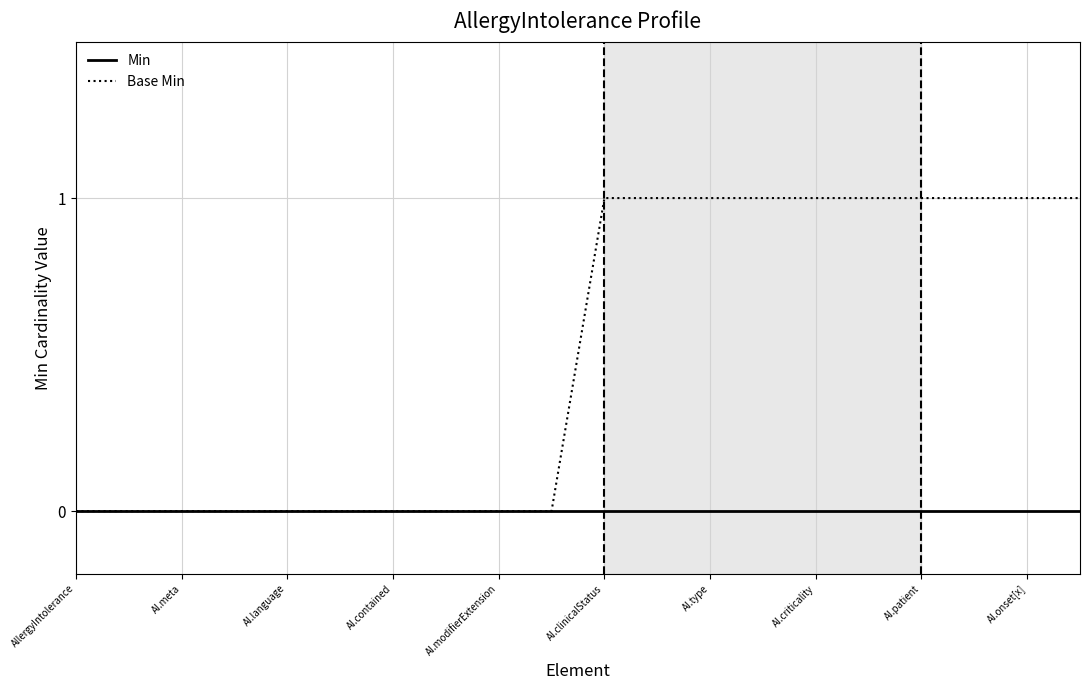

What are all the series names shown in the legend?

Min, Base Min